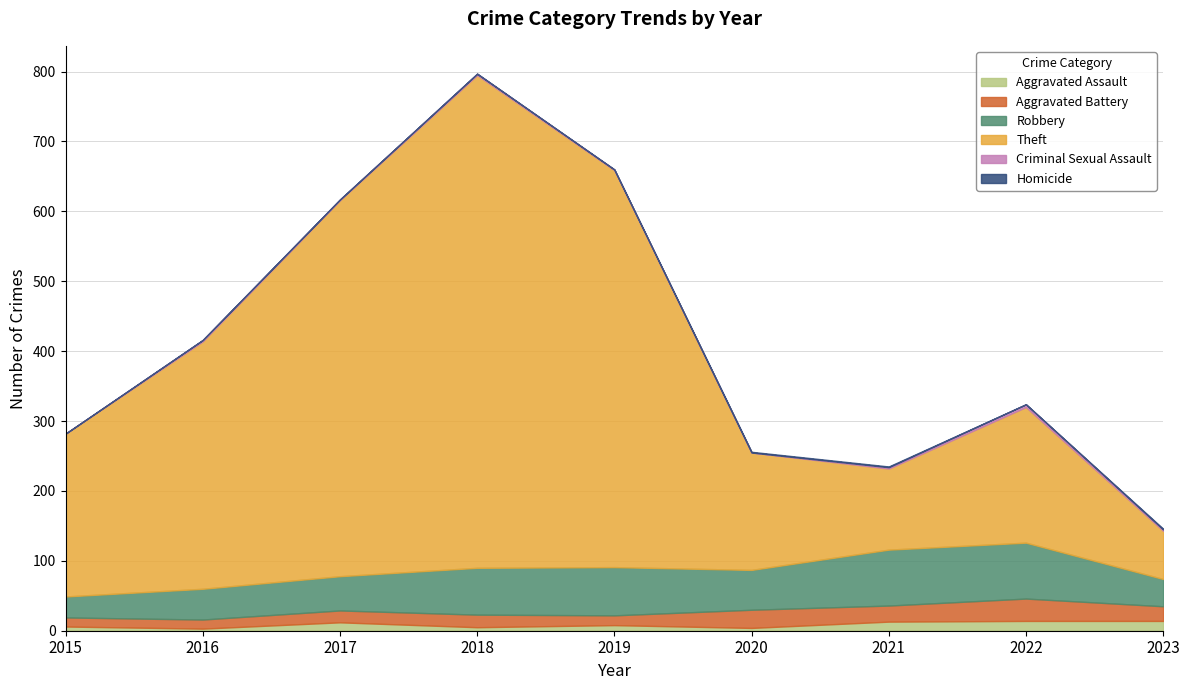

In Homicide, how many points are lower than both neighbors (excluding endpoints)?

1